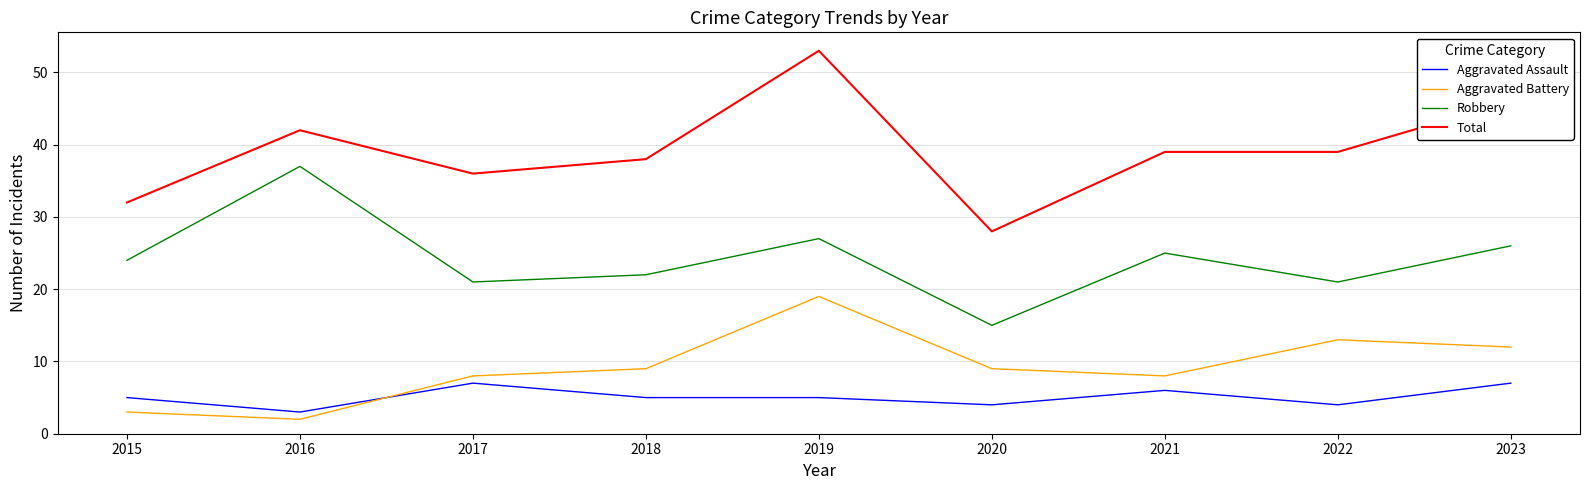

Reading right to left, what are all the values shown in this chart?

Aggravated Assault: 2023=7	2022=4	2021=6	2020=4	2019=5	2018=5	2017=7	2016=3	2015=5
Aggravated Battery: 2023=12	2022=13	2021=8	2020=9	2019=19	2018=9	2017=8	2016=2	2015=3
Robbery: 2023=26	2022=21	2021=25	2020=15	2019=27	2018=22	2017=21	2016=37	2015=24
Total: 2023=46	2022=39	2021=39	2020=28	2019=53	2018=38	2017=36	2016=42	2015=32